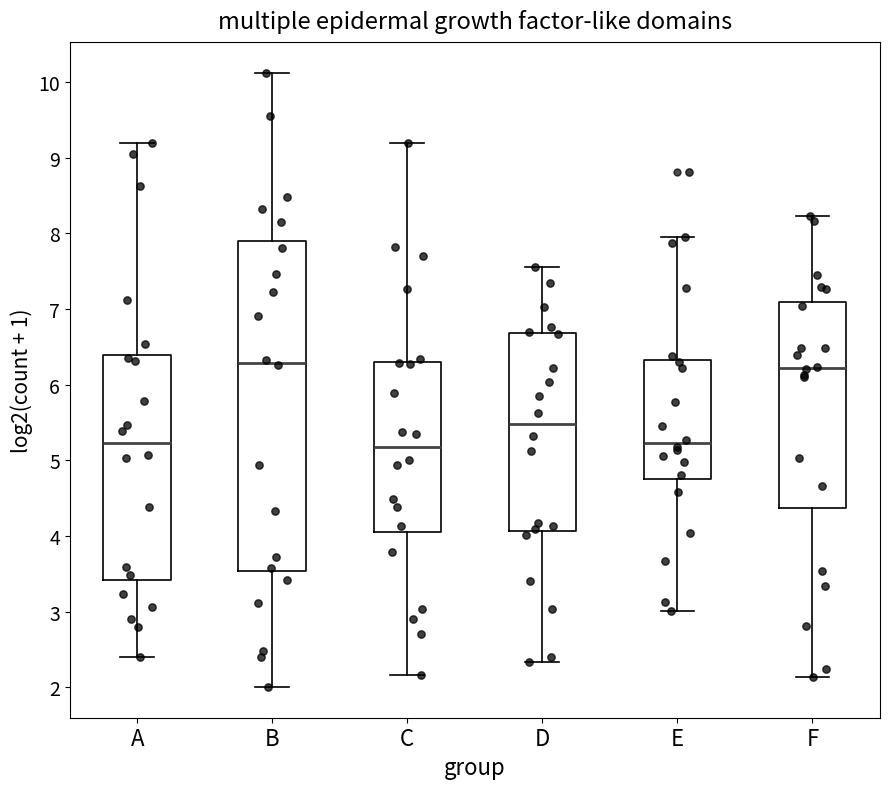

Where does the median line of the box for D sit on the y-axis? The values are not printed on the chart, so give them approximately, as read against the axis.

5.5